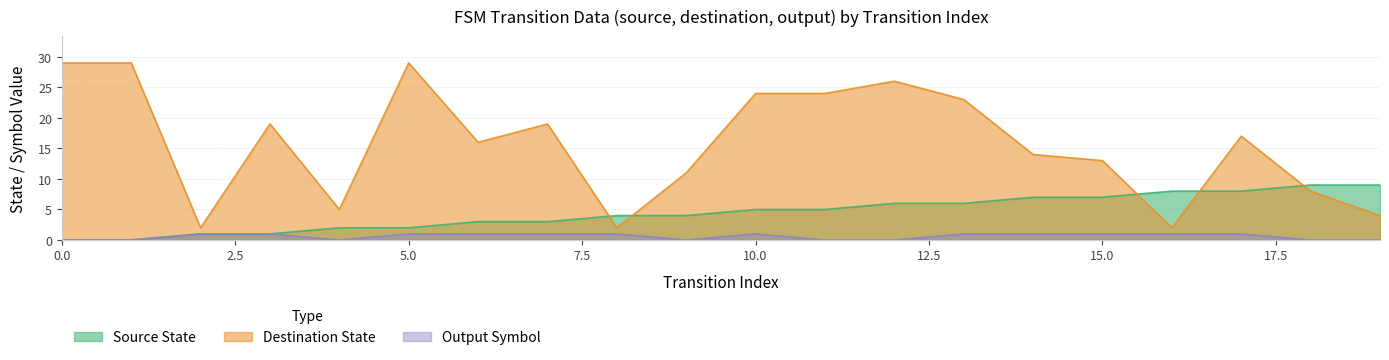

What is the sum of all source_state values?

90